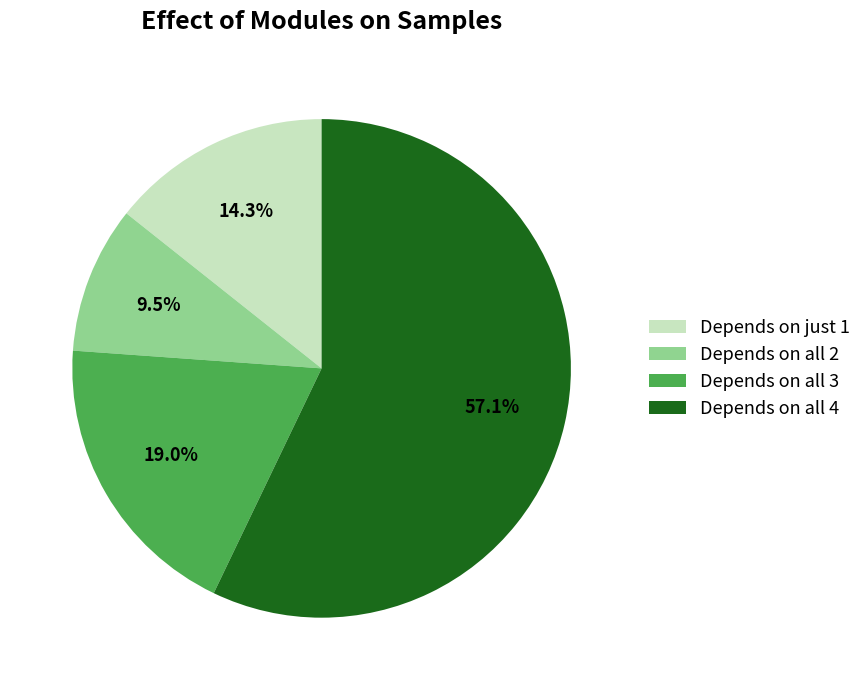

Rank the categories by value from highest to lowest.

Depends on all 4, Depends on all 3, Depends on just 1, Depends on all 2